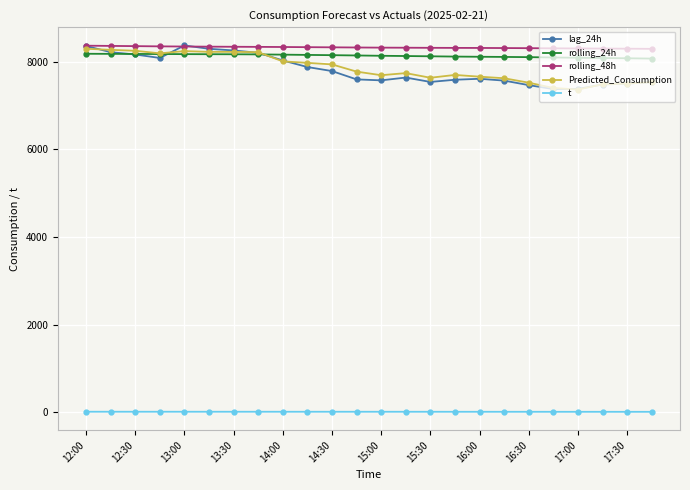

At how many categories does at least one series exceed 2652?

24